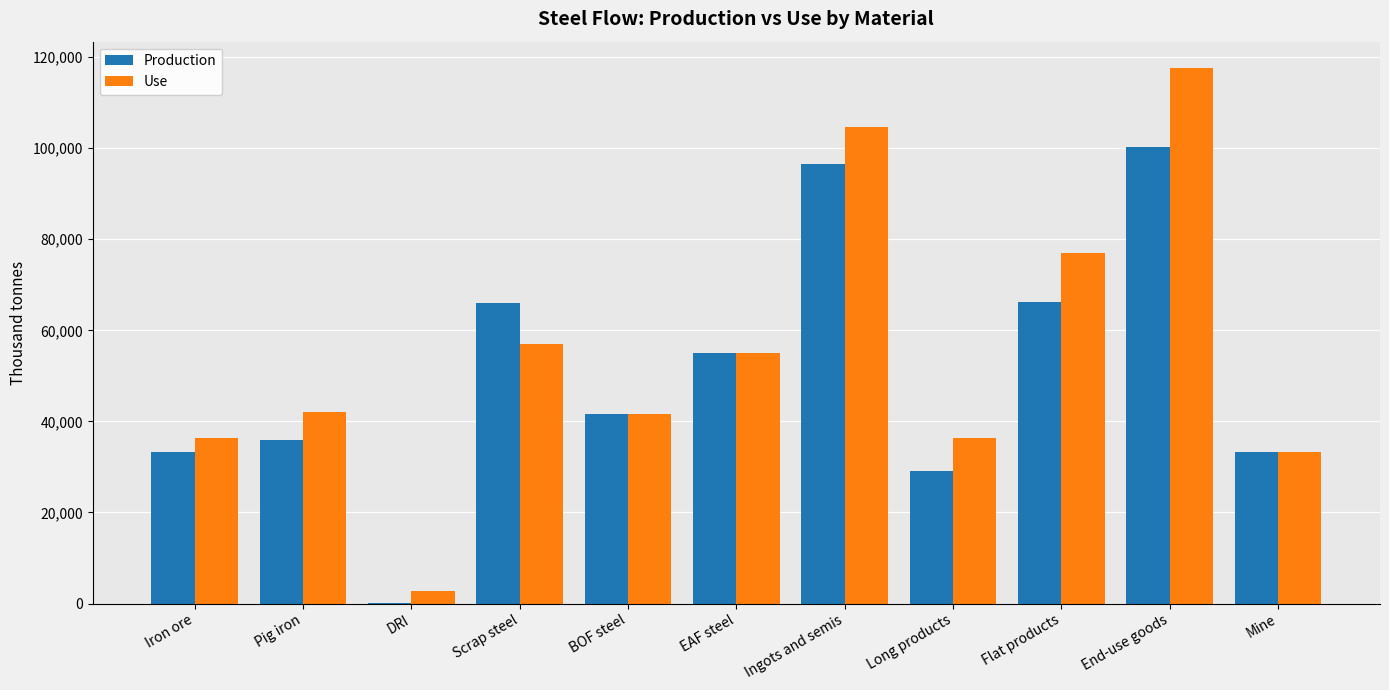

Where is Use nearest to the value 60136?

Scrap steel